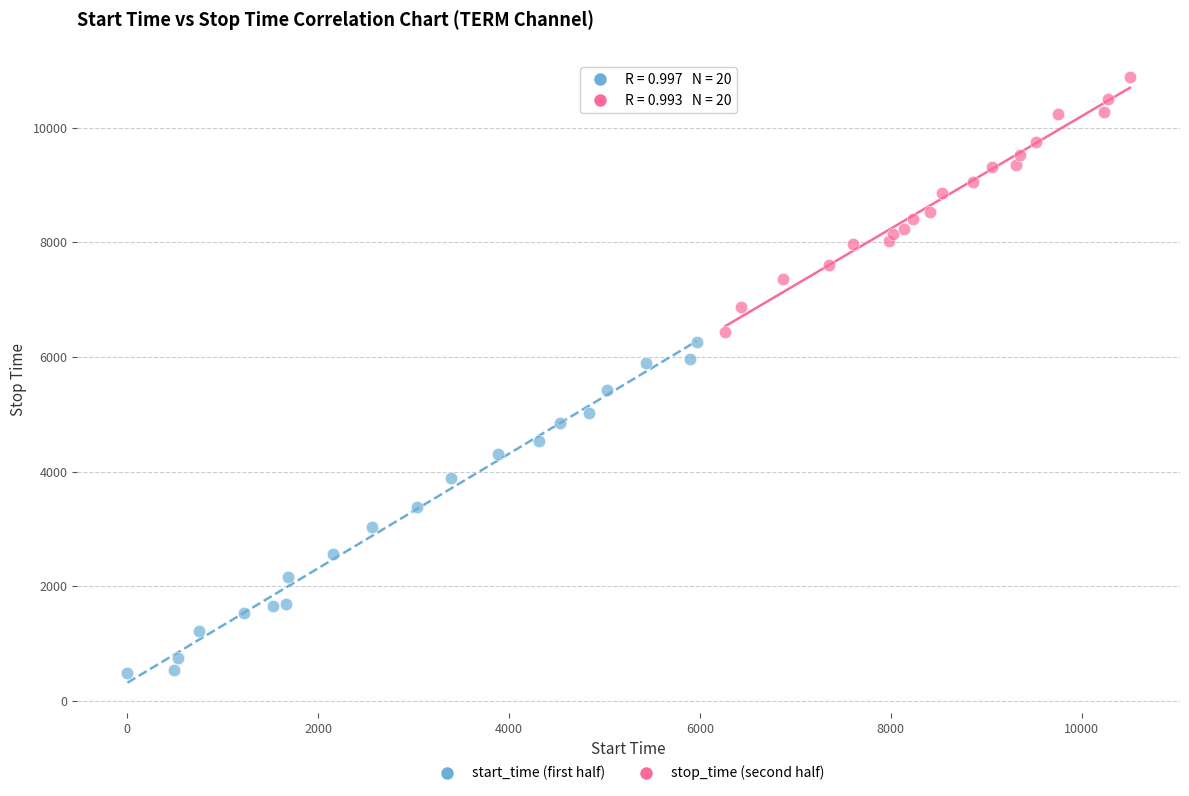

Which series has the largest Y range (max minus min)?

start_time (first half)